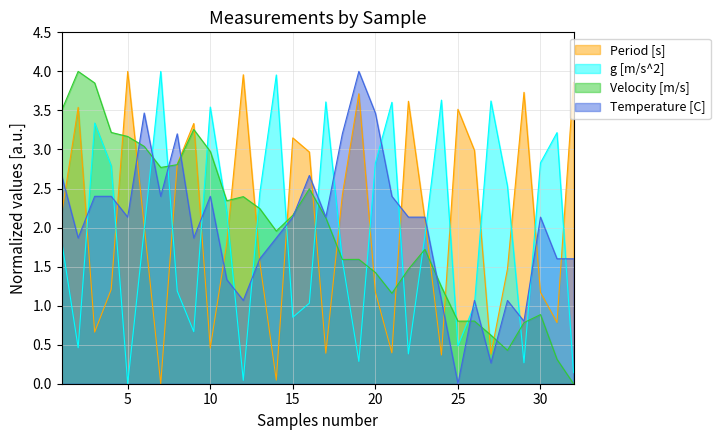

What is the difference between the maximum and minimum values in the Temperature [C] series?

4.0